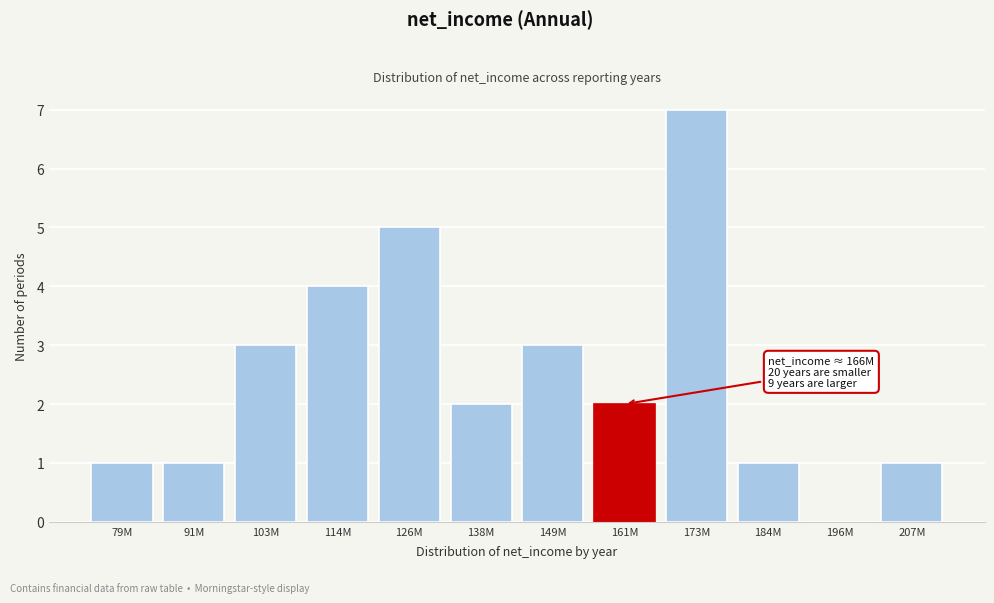

Reading left to right, what are all the values shown in this chart?

79M=1	91M=1	103M=3	114M=4	126M=5	138M=2	149M=3	161M=2	173M=7	184M=1	196M=0	207M=1